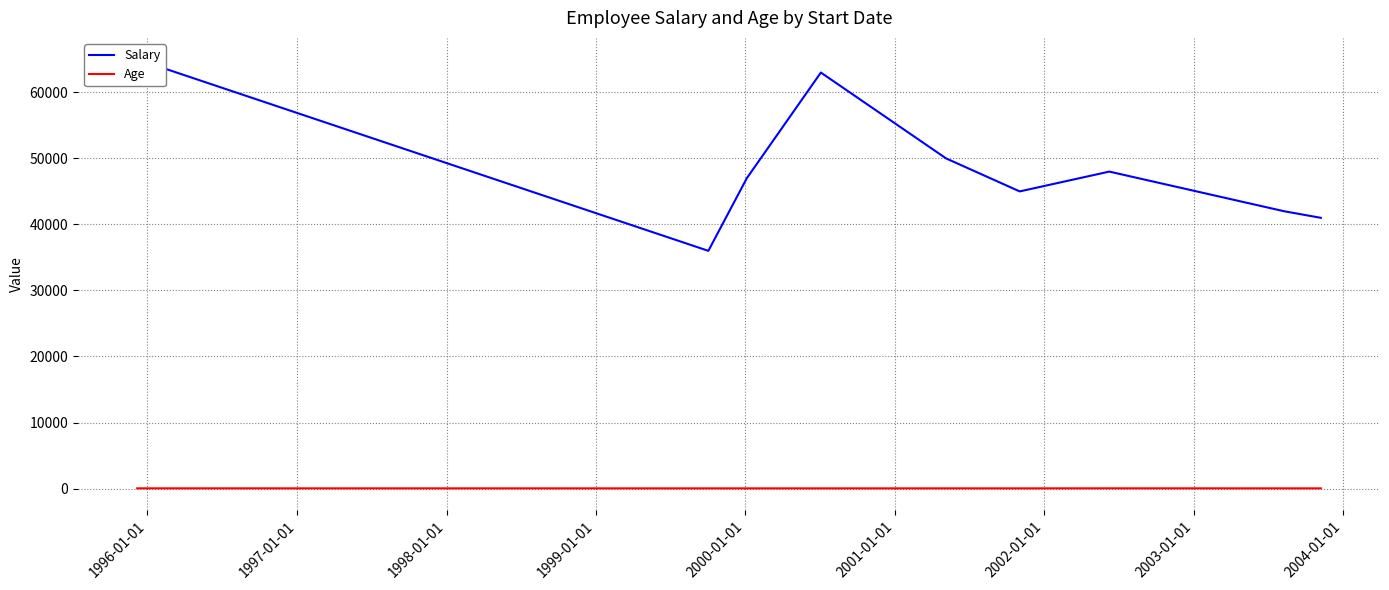

What is the minimum value for Salary?

36000